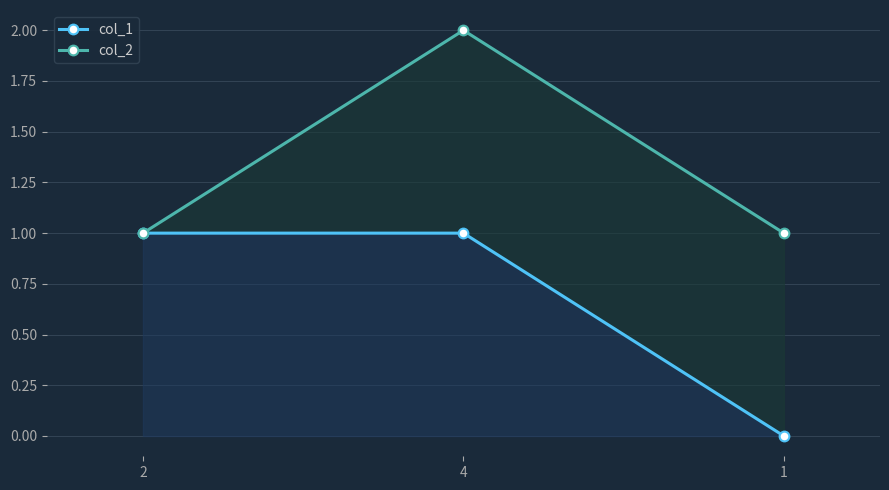

How many col_2 values are between 1 and 2?

3